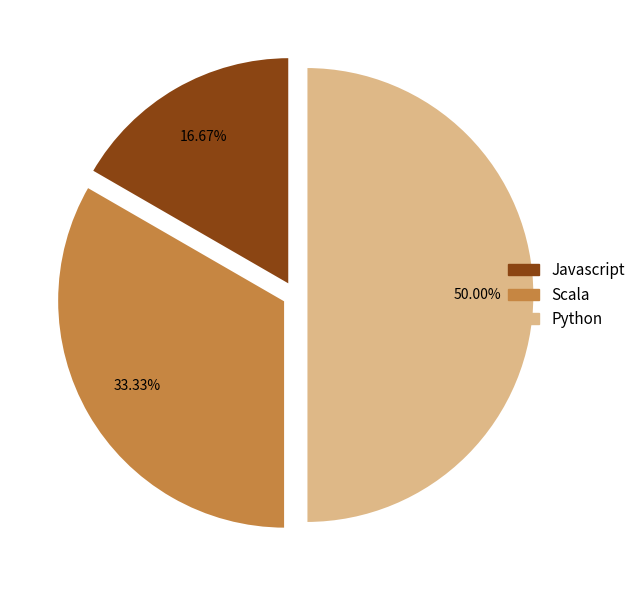

To the nearest percent, what is the combined percentage of Javascript and Python?

67%